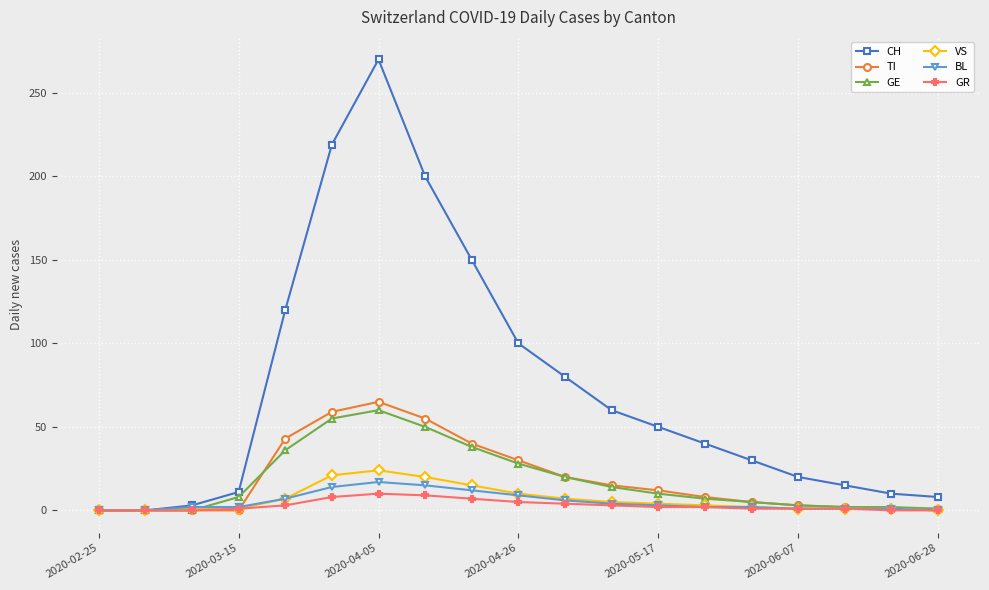

What is the greatest value displayed?

270